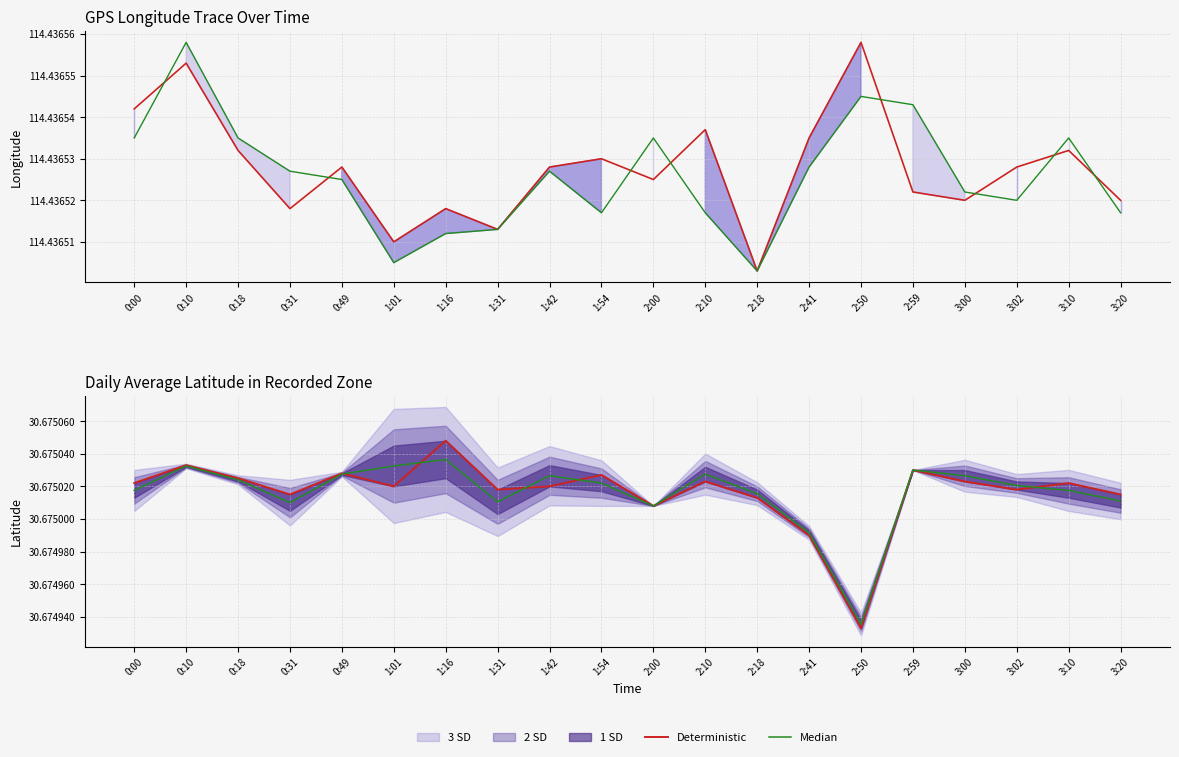

Which category has the lowest value in the Median series?

2:50